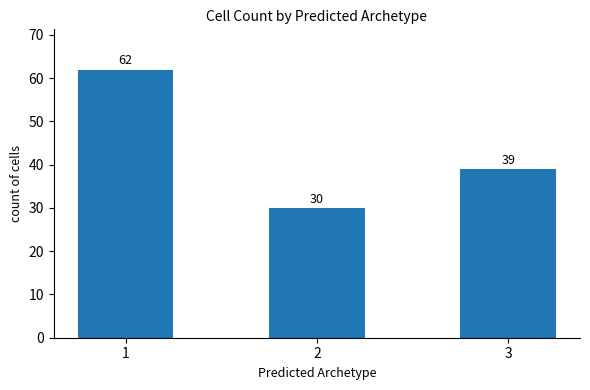

Which label corresponds to the largest value in the chart?

1